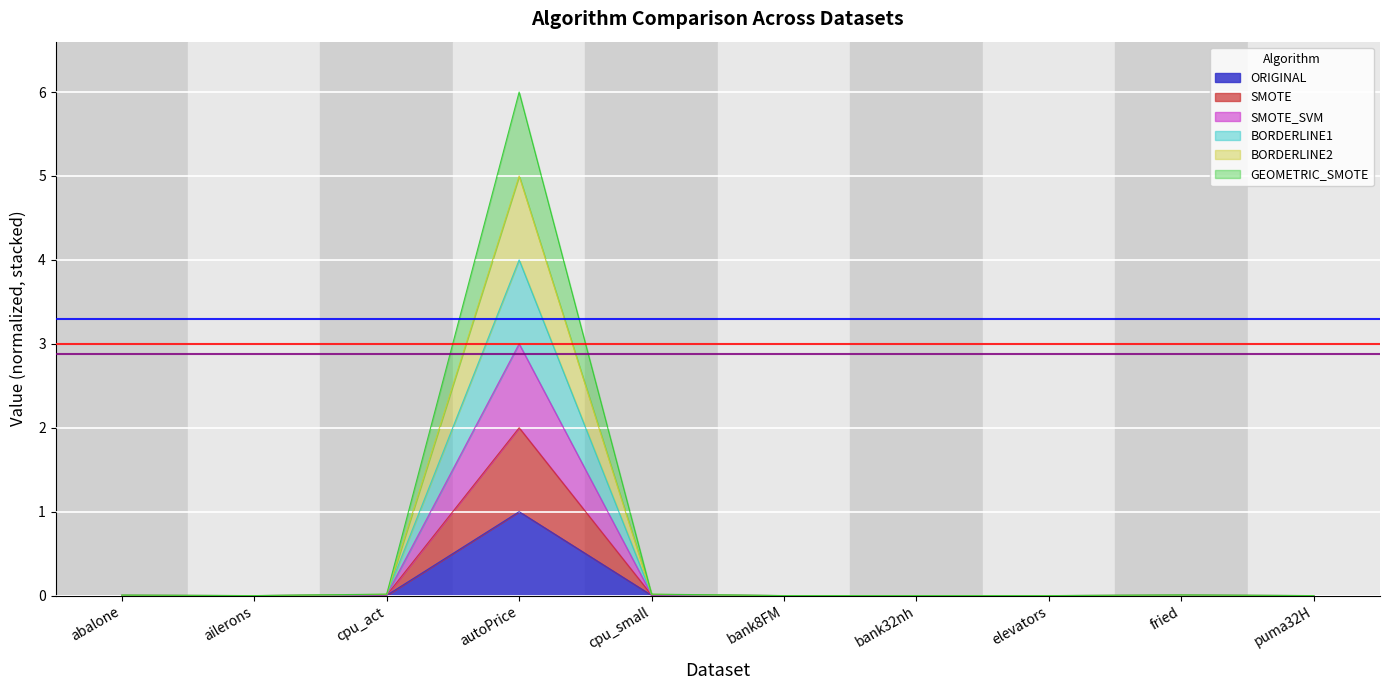

Rank the series at bank8FM from highest to lowest value.

SMOTE_SVM, BORDERLINE1, BORDERLINE2, SMOTE, GEOMETRIC_SMOTE, ORIGINAL